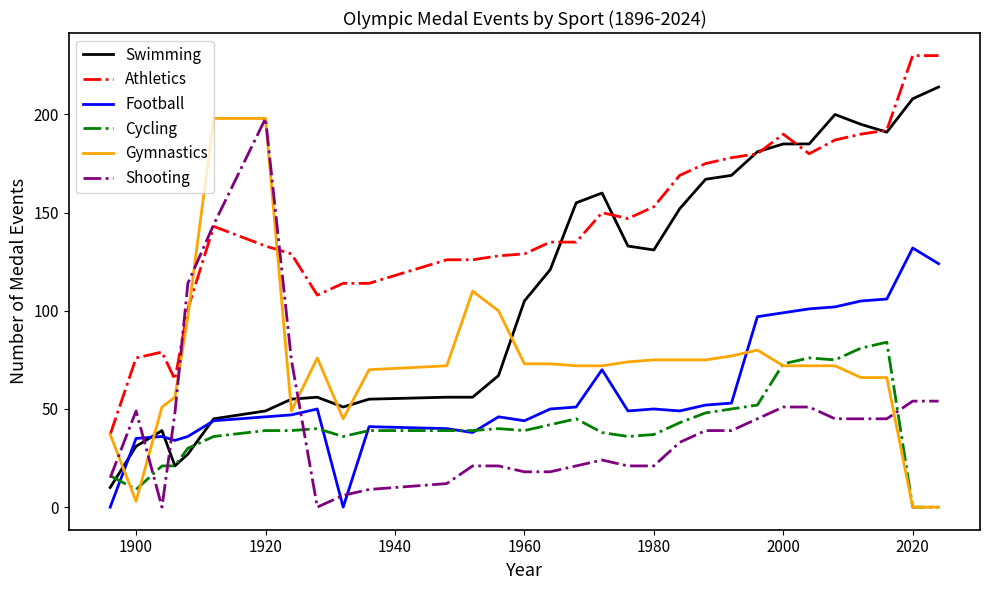

True or false: Football and Shooting intersect in this chart.

True